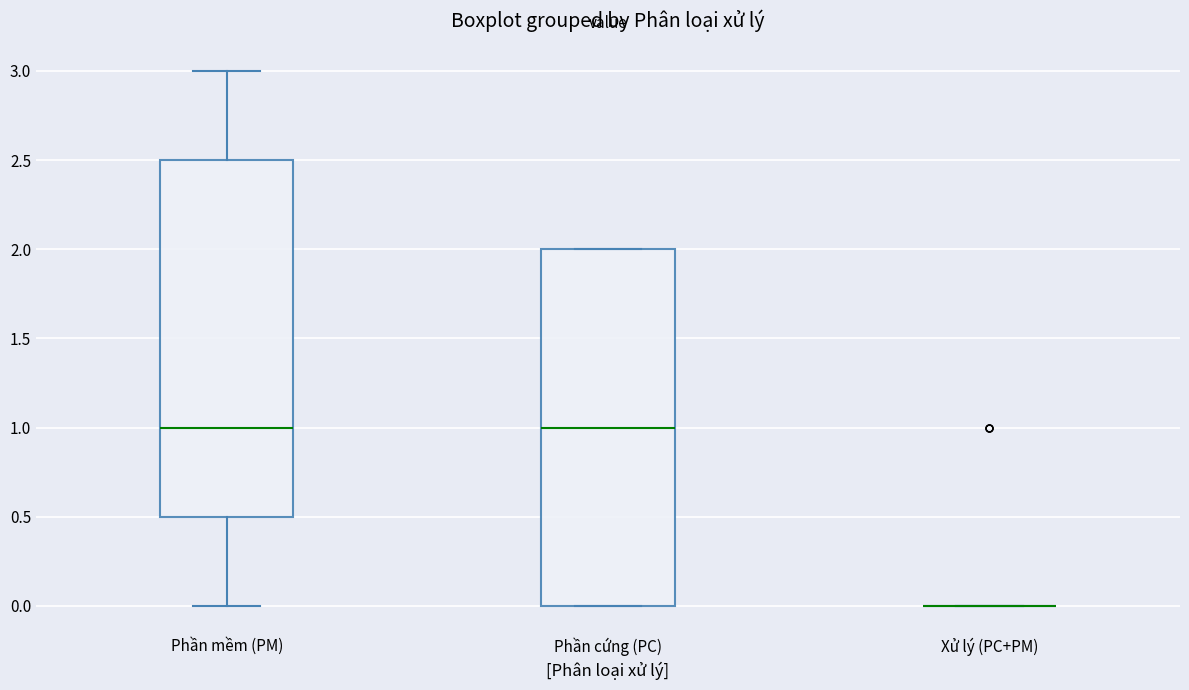

Reading left to right, read every box against the y-axis: the position of its median line, the range the box covers, and the ends of its whiskers. The values are not printed on the chart, so give them approximately, as read against the axis.

Phần mềm (PM): median 1.0, box 0.5 to 2.5, whiskers 0.0 to 3.0
Phần cứng (PC): median 1.0, box 0.0 to 2.0, whiskers 0.0 to 2.0
Xử lý (PC+PM): box collapsed to a line at 0.0, whiskers 0.0 to 0.0